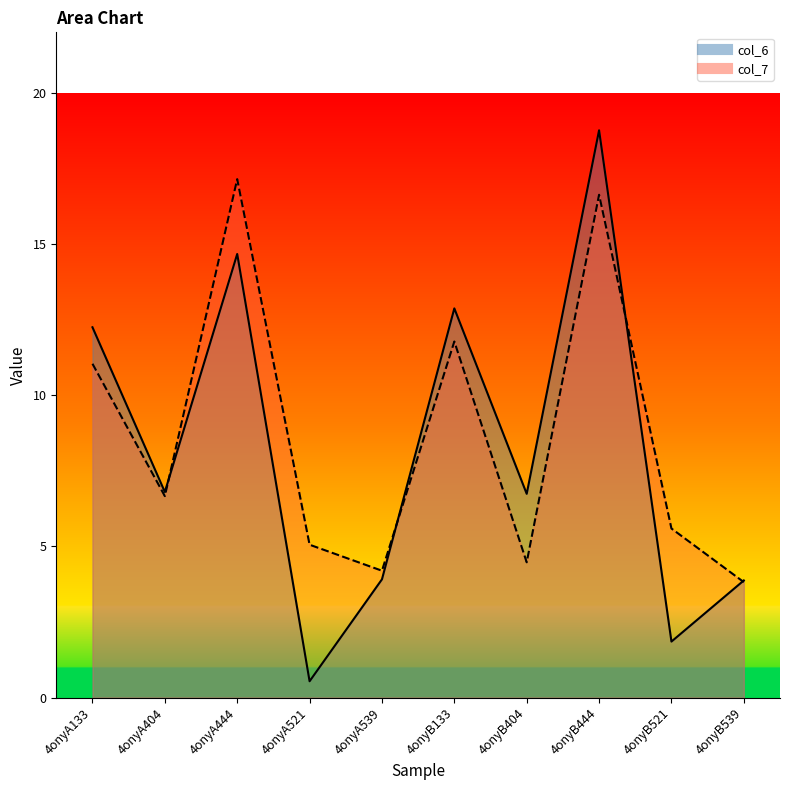

How many data points in col_7 are above 6?

5